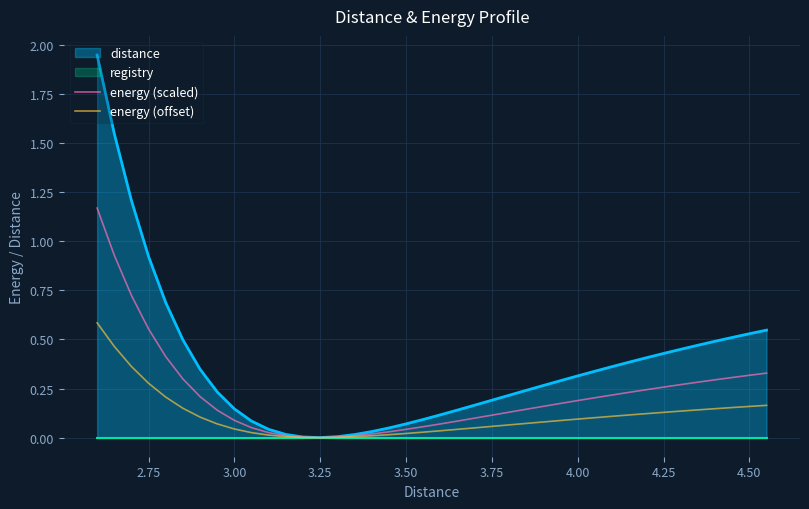

True or false: energy (scaled) and energy (offset) intersect in this chart.

False